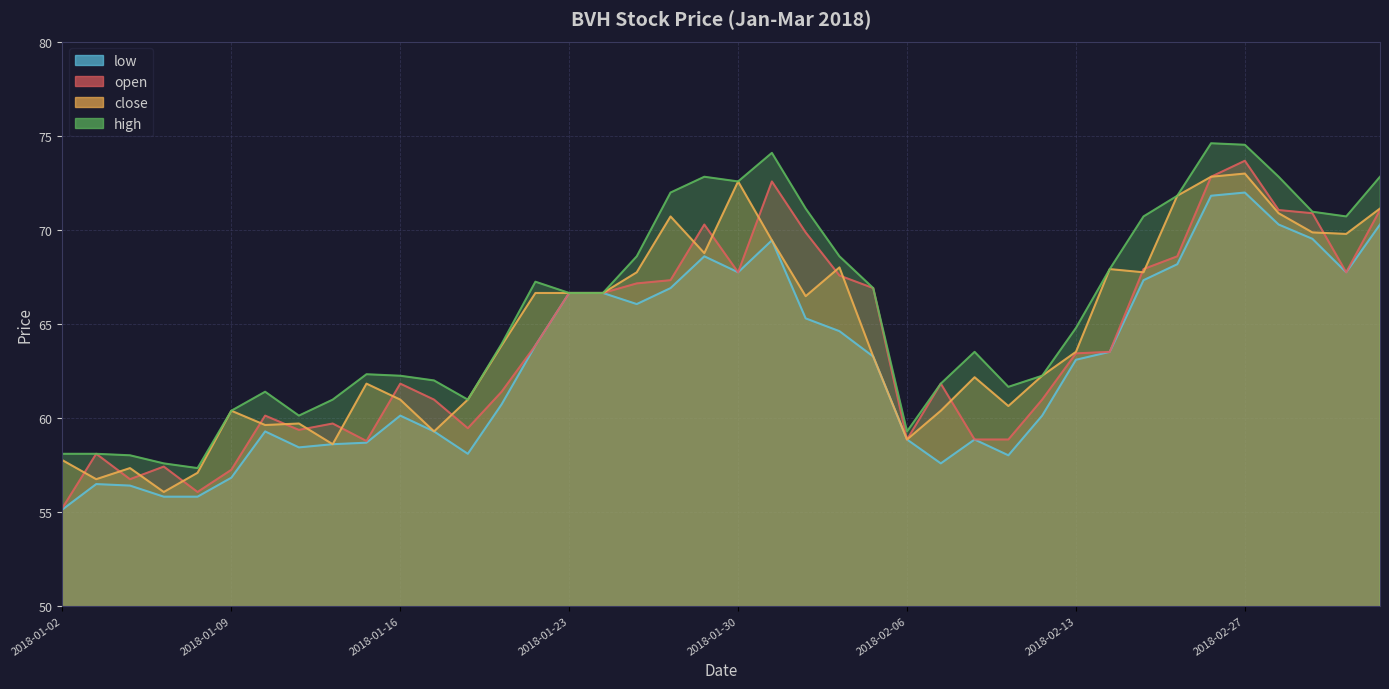

Count the number of data series in this chart.

4